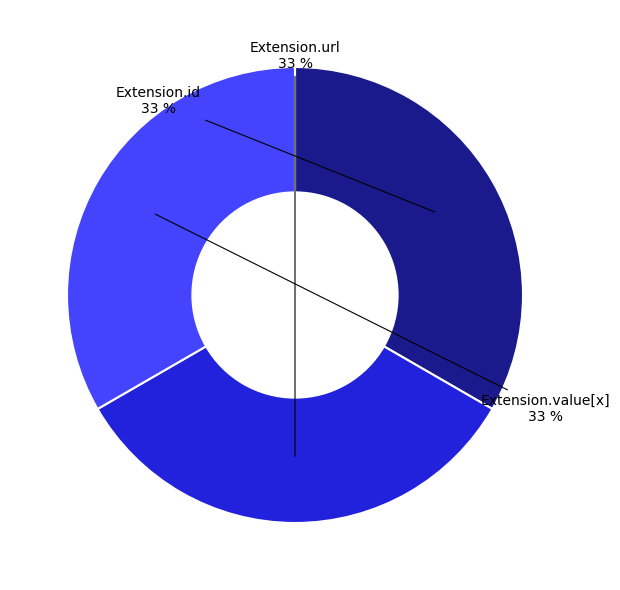

To the nearest percent, what is the difference between the largest and smallest slice percentages?

0%